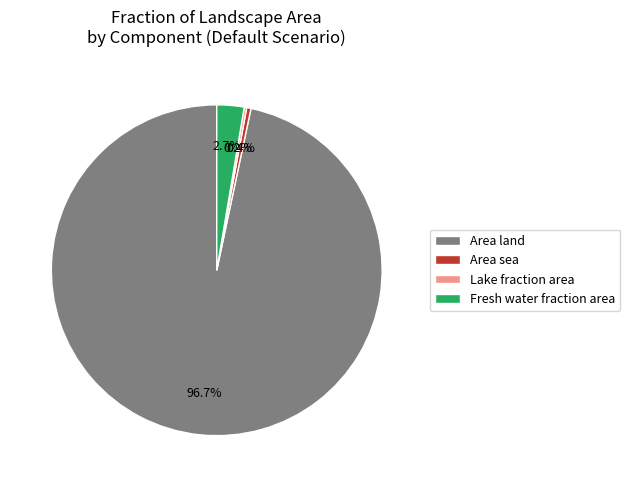

What is the largest slice in the pie chart?

Area land